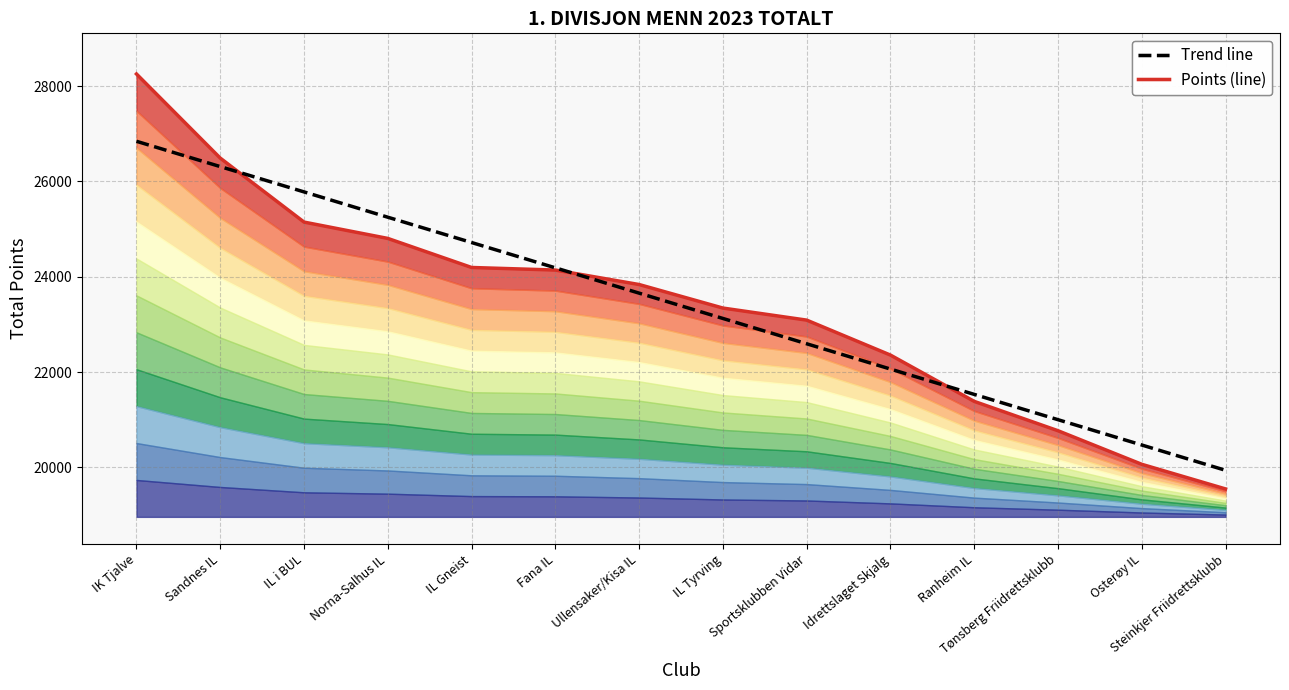

At which category is the sum across all series the highest?

IK Tjalve